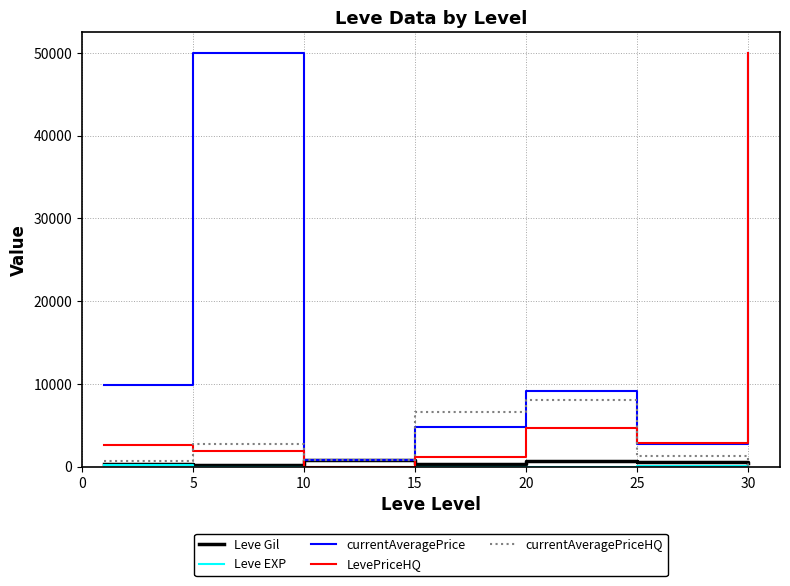

Which series has the largest total across all categories?

currentAveragePrice